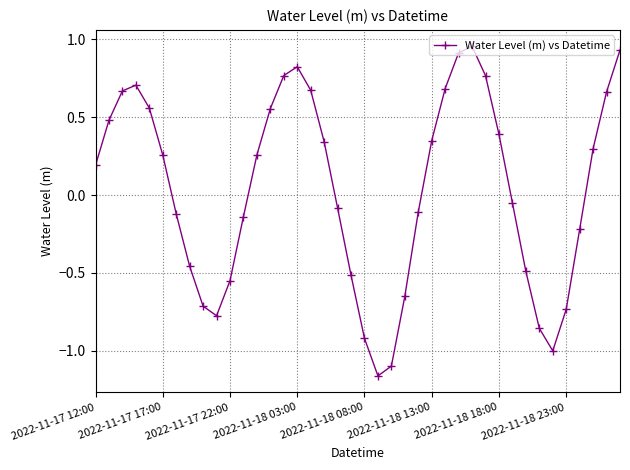

What is the difference between the second highest and minimum values?

2.1